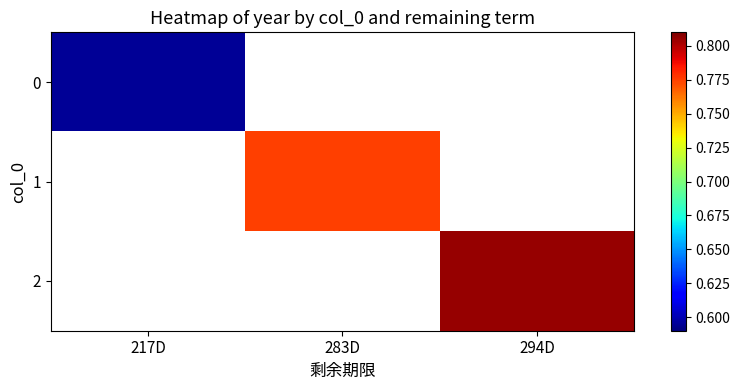

What is the greatest value displayed?

0.8